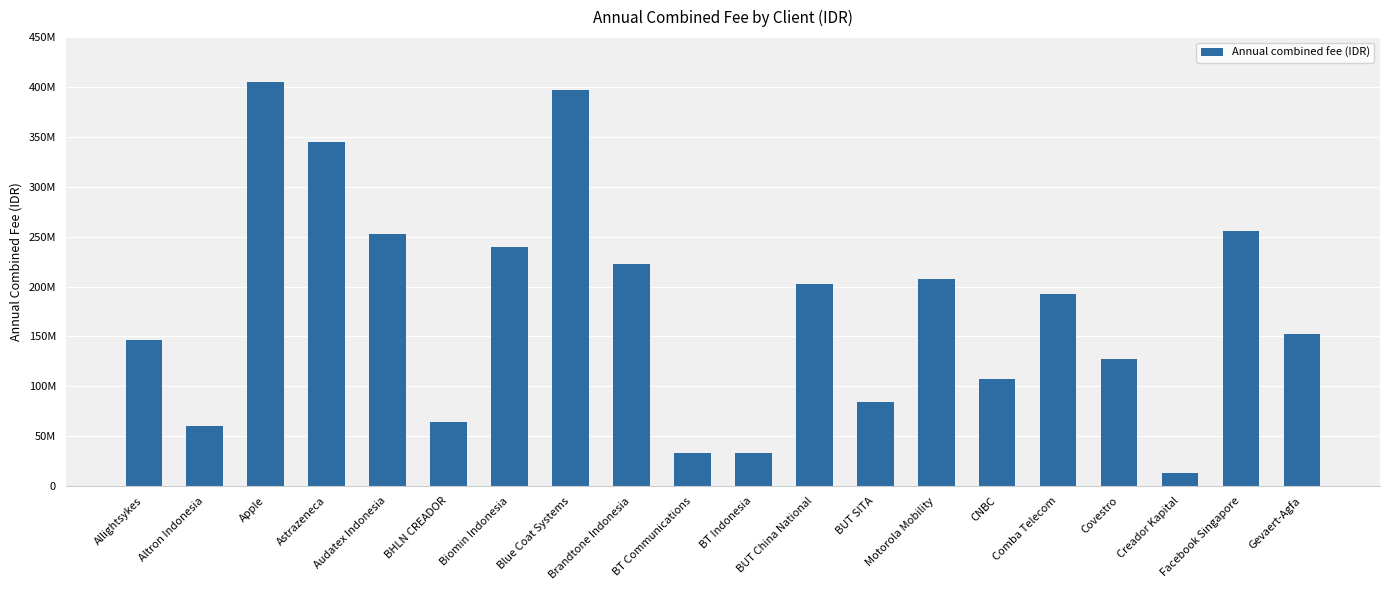

Rank the categories by value from lowest to highest.

Creador Kapital, BT Communications, BT Indonesia, Altron Indonesia, BHLN CREADOR, BUT SITA, CNBC, Covestro, Allightsykes, Gevaert-Agfa, Comba Telecom, BUT China National, Motorola Mobility, Brandtone Indonesia, Biomin Indonesia, Audatex Indonesia, Facebook Singapore, Astrazeneca, Blue Coat Systems, Apple